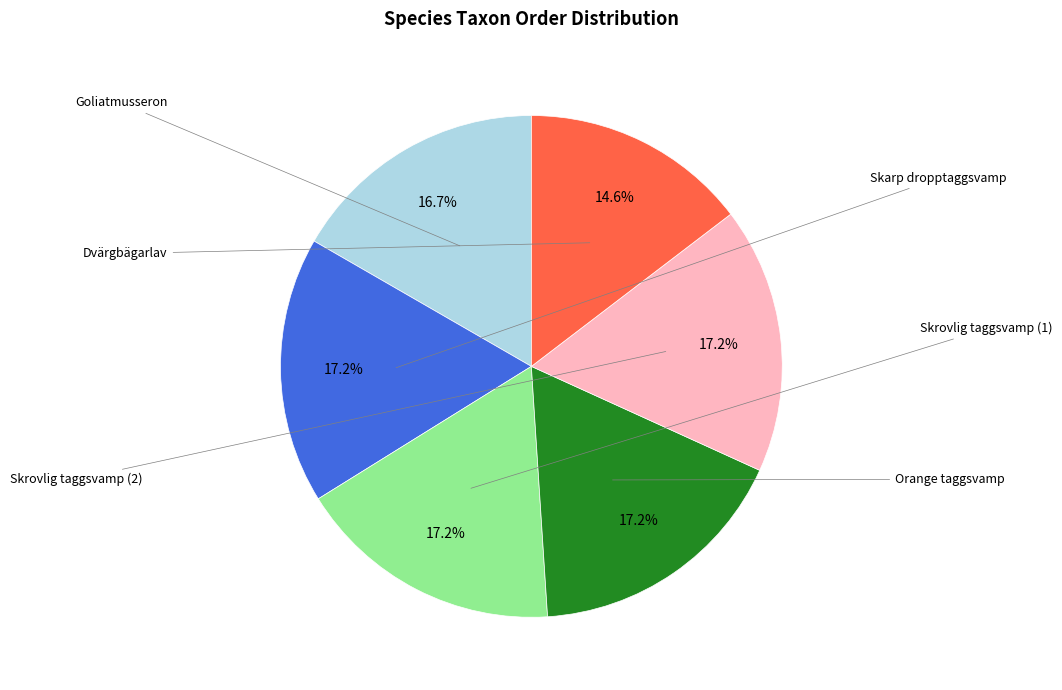

Is there a majority slice in this chart?

No